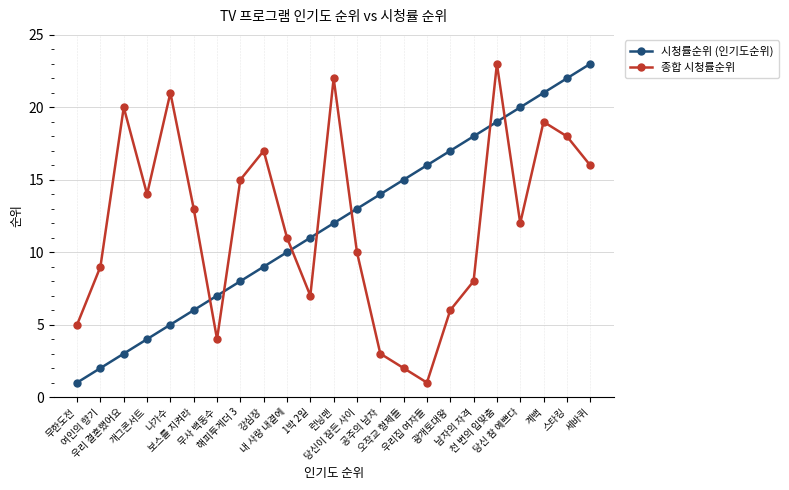

What is the label of the 14th point from the left?

공주의 남자